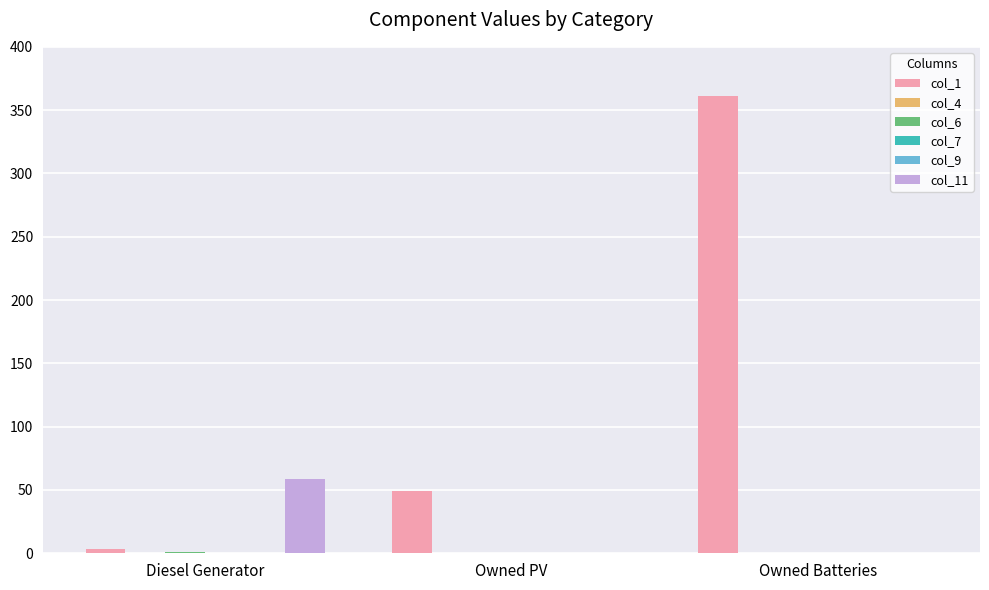

Is the value of col_9 at Owned Batteries greater than the value of col_6 at Owned PV?

No